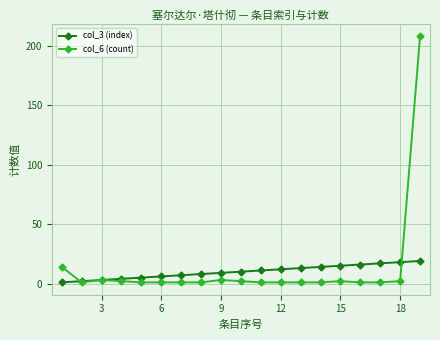

Rank the series by their maximum value, from lowest to highest.

col_3 (index), col_6 (count)